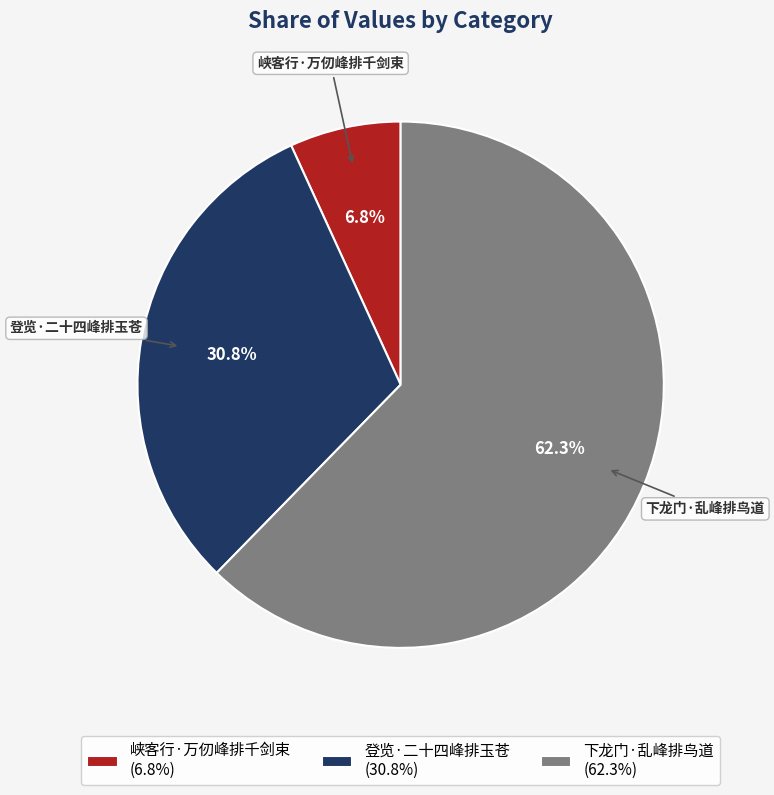

Which category accounts for the majority?

下龙门·乱峰排鸟道